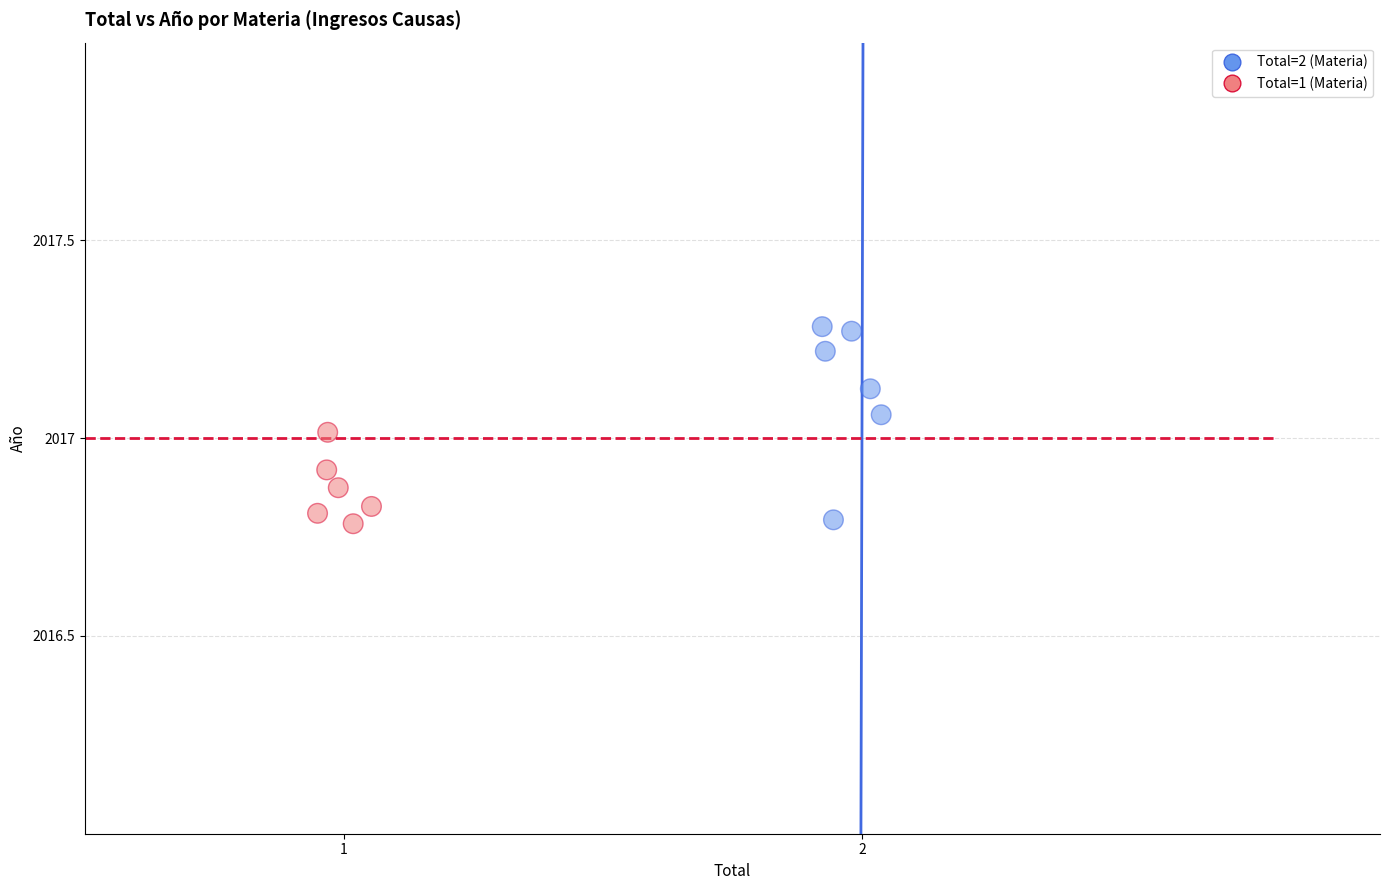

Which series reaches the maximum Y coordinate?

Total=2 (Materia)